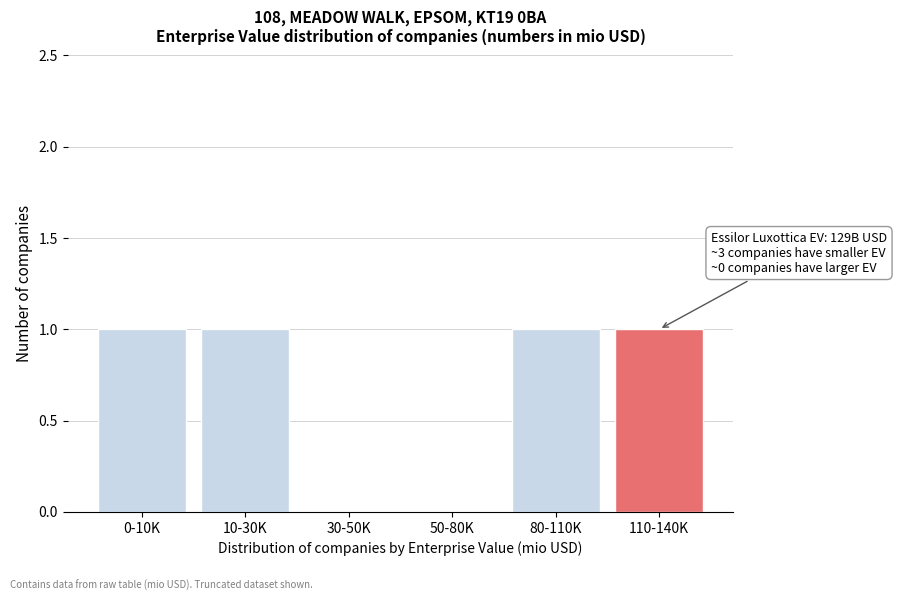

Reading left to right, extract all data points from this chart.

0-10K=1	10-30K=1	30-50K=0	50-80K=0	80-110K=1	110-140K=1